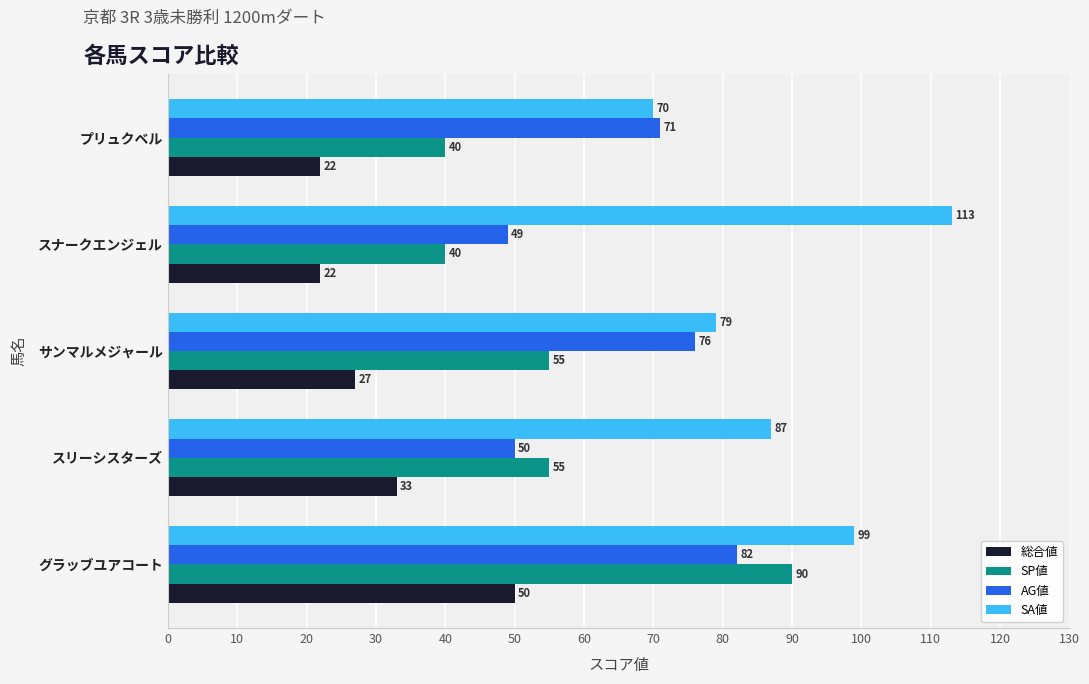

Between サンマルメジャール and プリュクベル, which series saw the biggest shift?

SP値